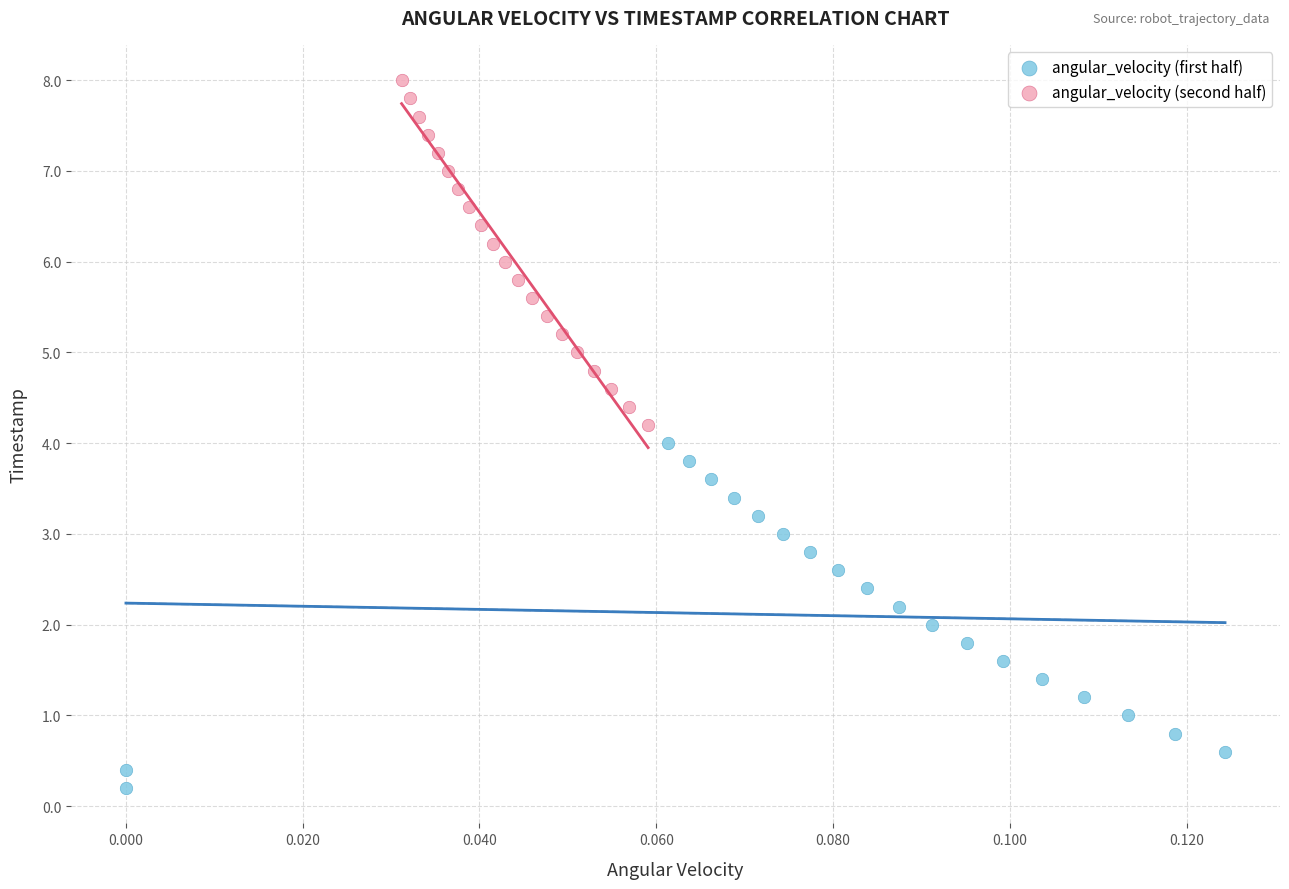

Which series contains the highest Y value?

angular_velocity (second half)